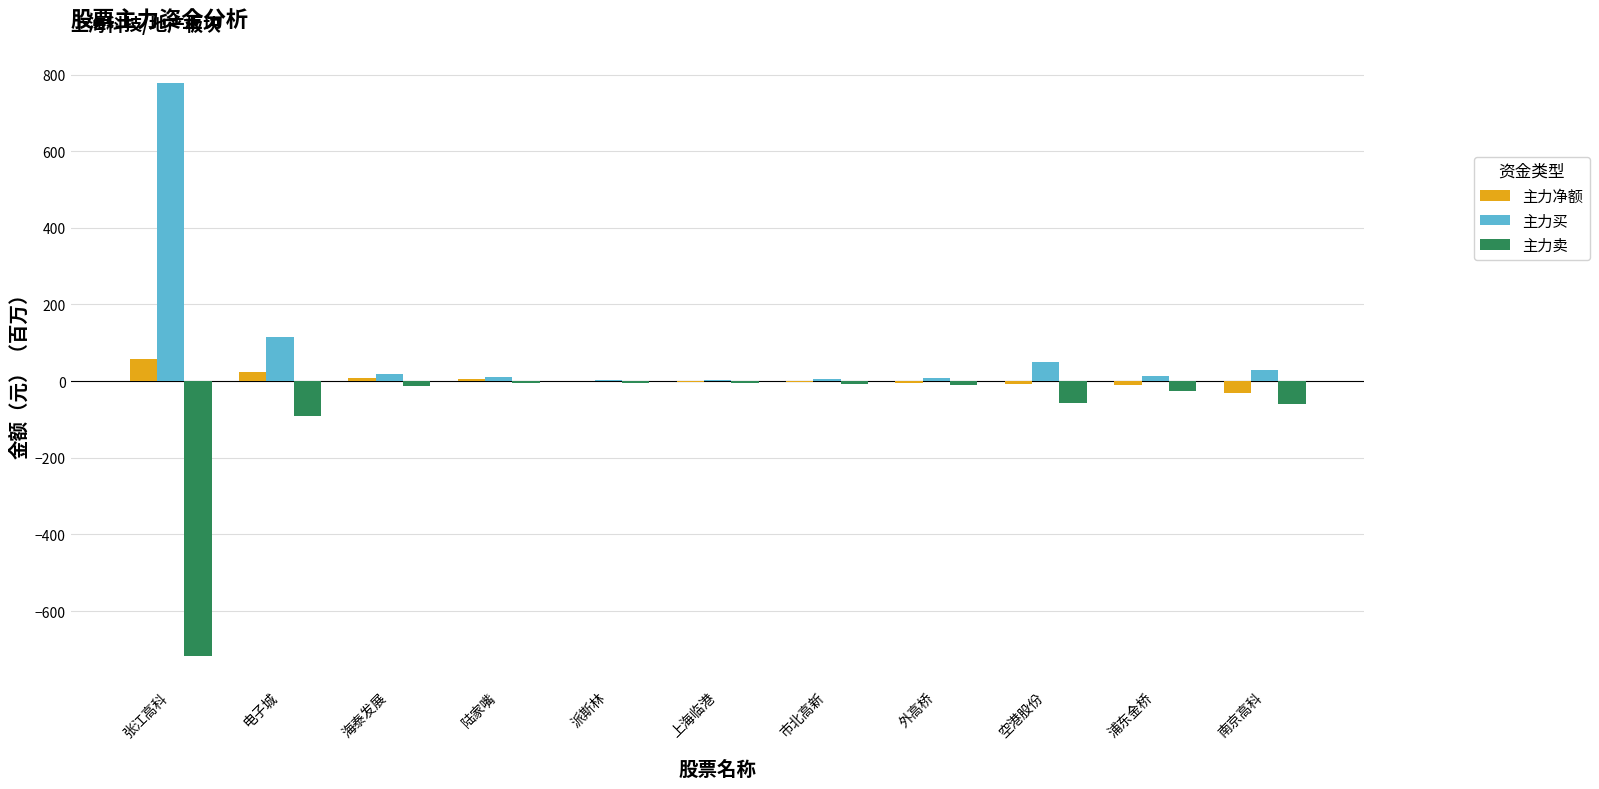

True or false: 主力净额 has a value of -6.8 at 空港股份.

True